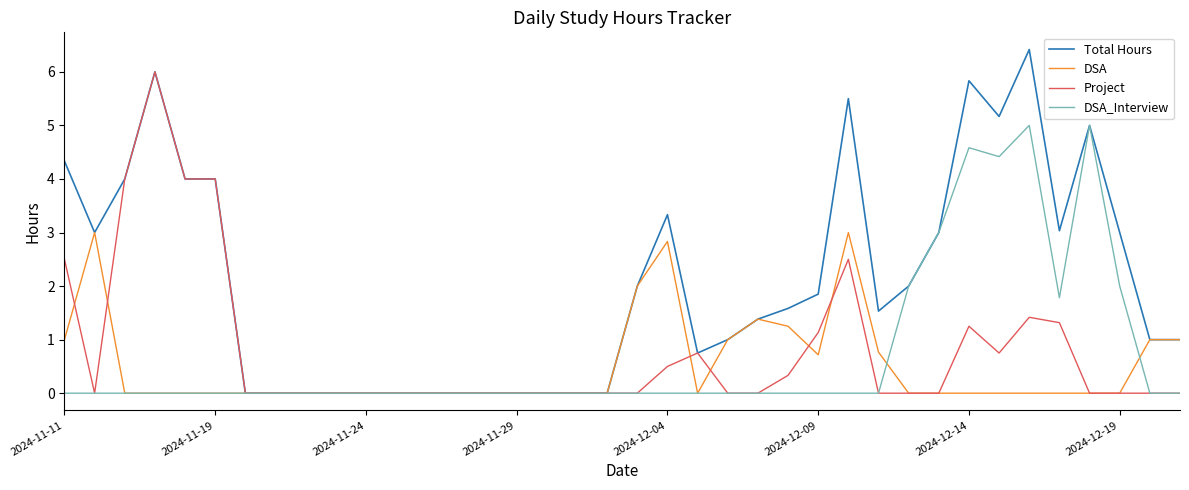

What is the highest value of the Total Hours series?

6.4